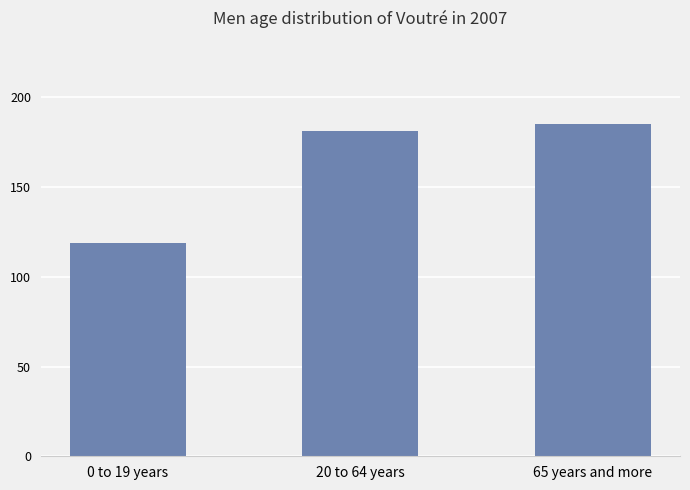

What position from the right is 65 years and more?

1